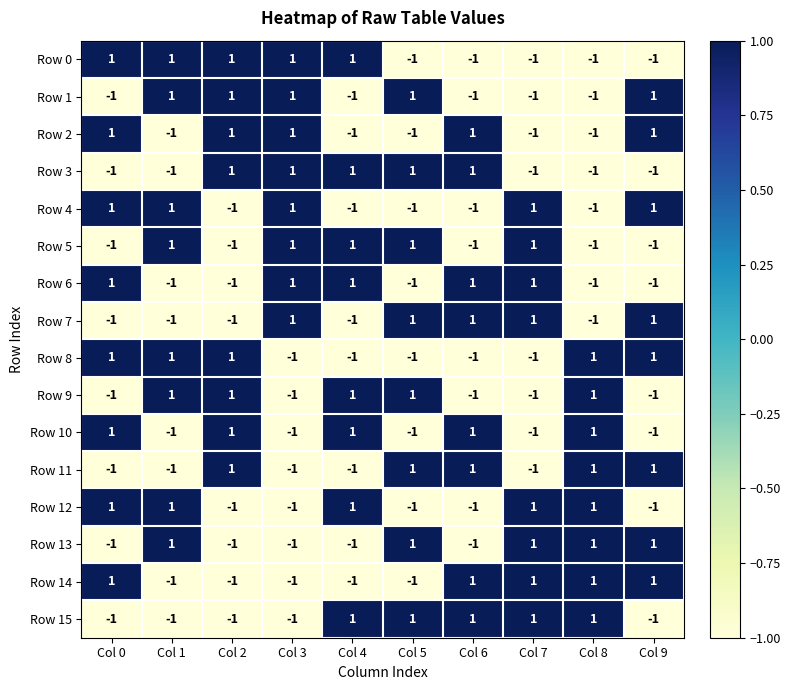

Is it true that Row 4 equals -1 at Col 8?

True